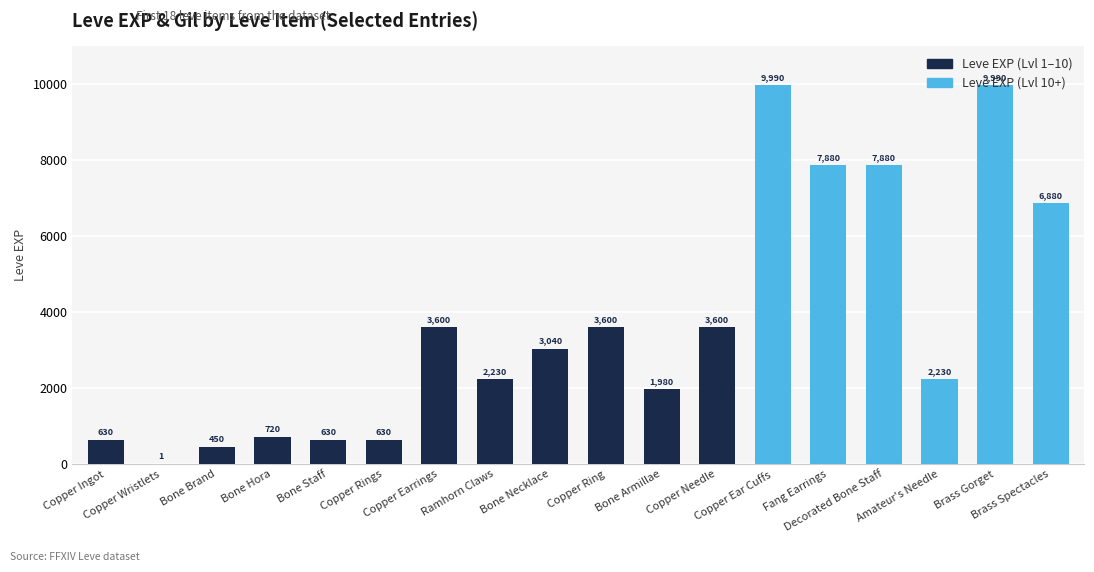

What is the sum of all values?

65961